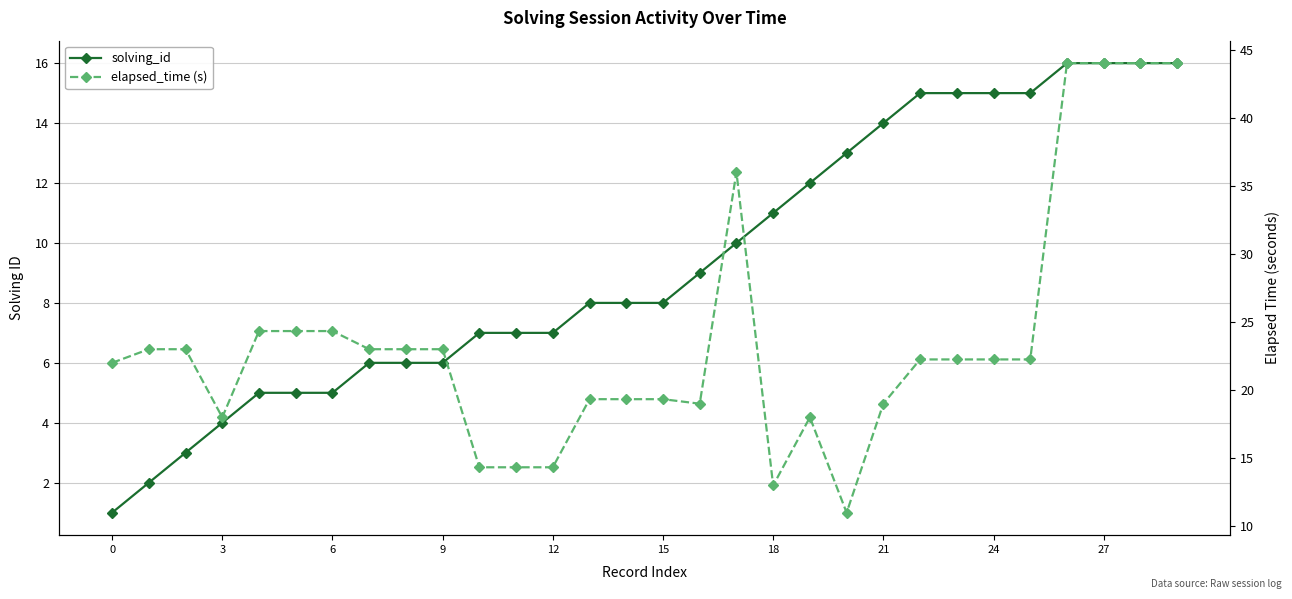

After their last crossing, which series has the higher values: elapsed_time (s) or solving_id?

elapsed_time (s)